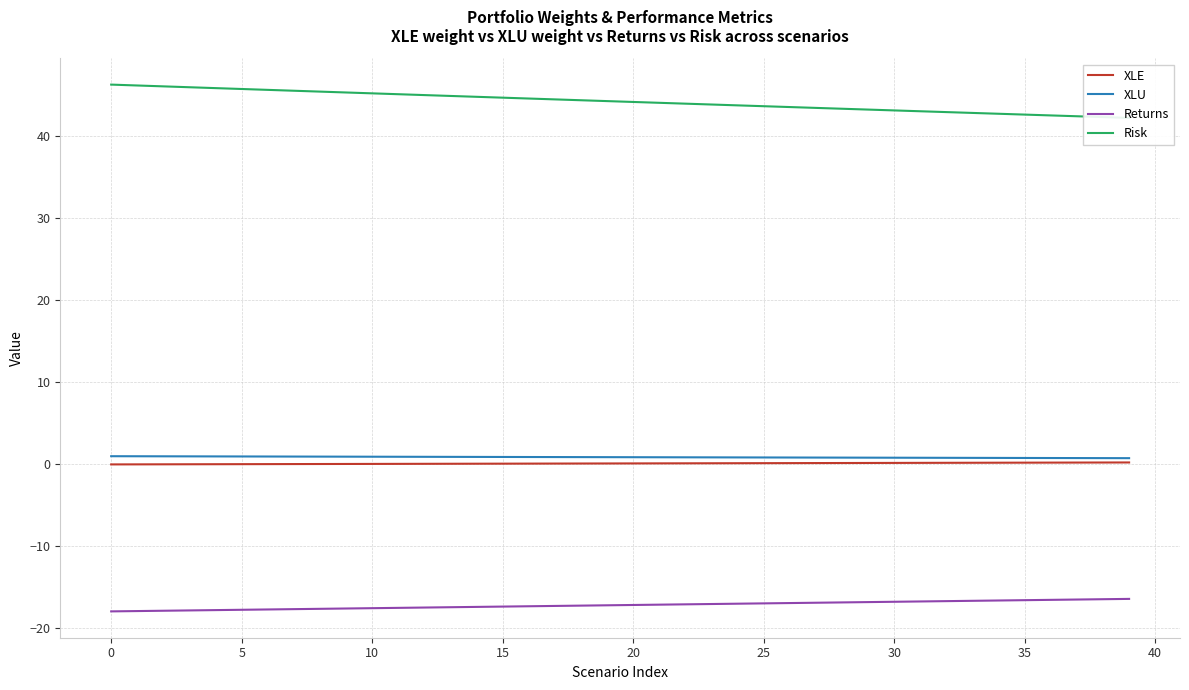

Count the number of categories in the chart.

40